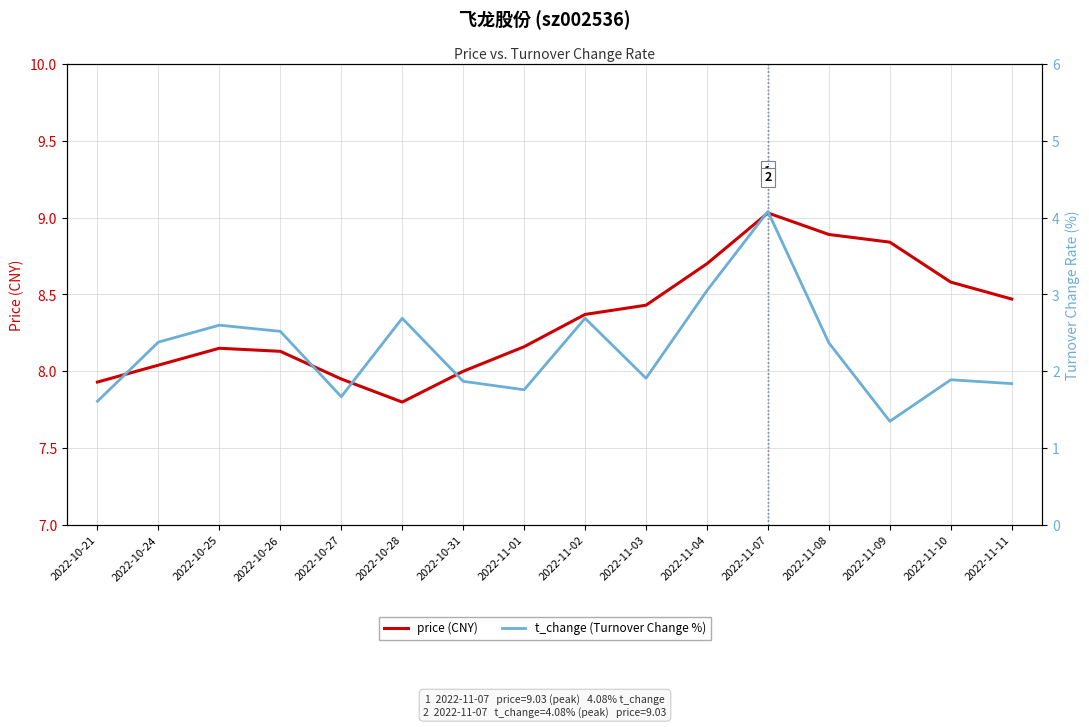

Rank the series by their maximum value, from highest to lowest.

price (CNY), t_change (Turnover Change %)